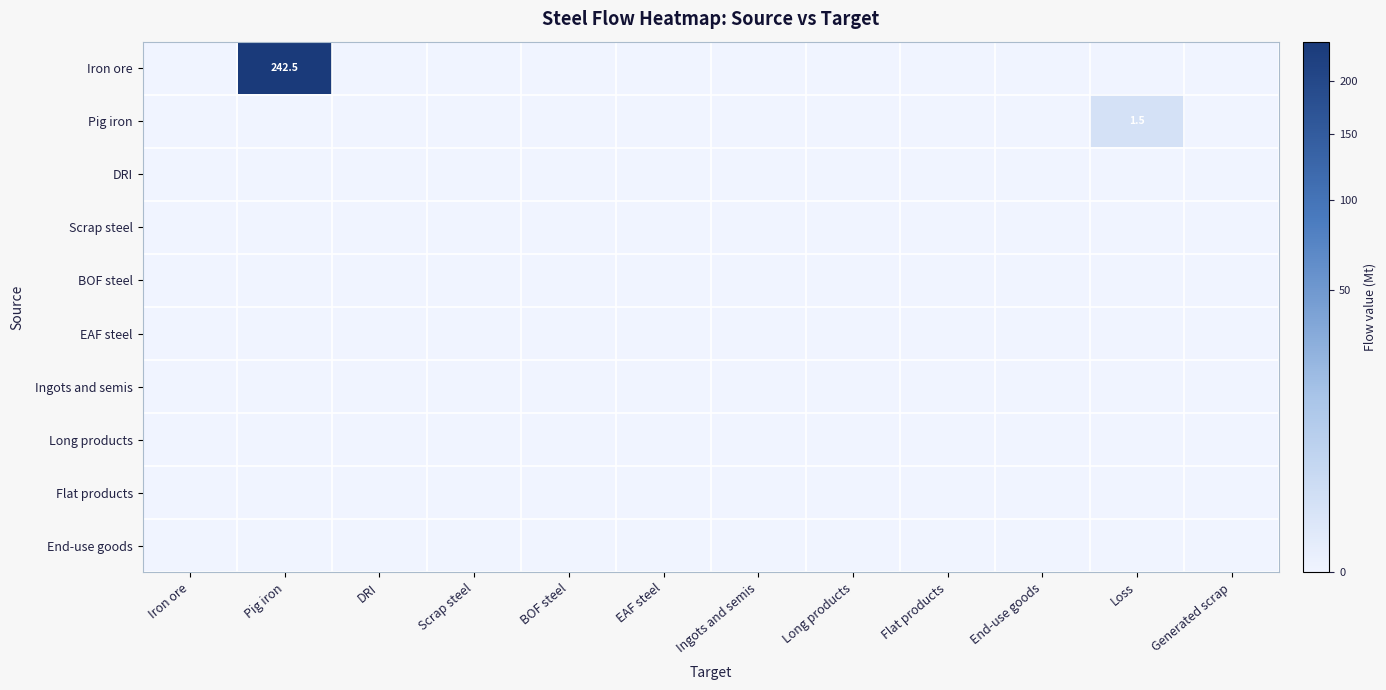

Is the value of BOF steel at DRI greater than the value of Flat products at Pig iron?

No